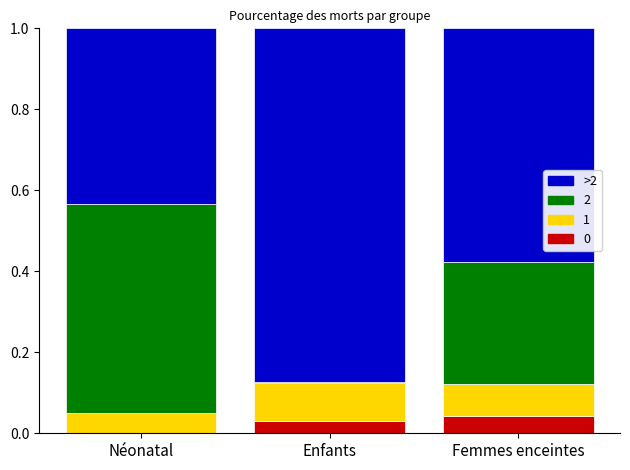

Is it true that 0 equals 0.0 at Néonatal?

True